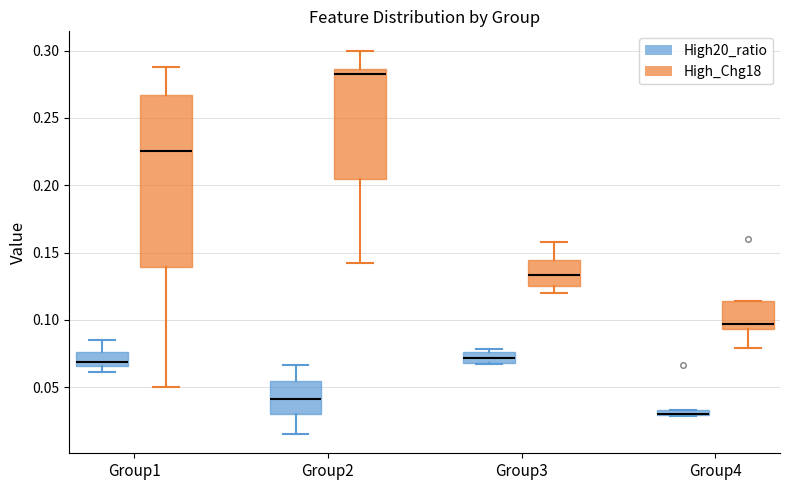

Comparing the boxes themselves (not the whiskers), which one is the tallest?

Group1 (High_Chg18)